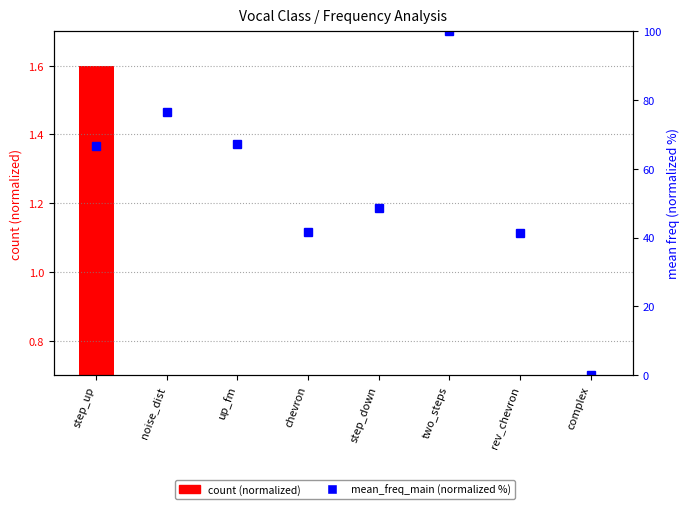

Rank the categories by count (normalized) value from lowest to highest.

rev_chevron, complex, two_steps, chevron, step_down, up_fm, noise_dist, step_up